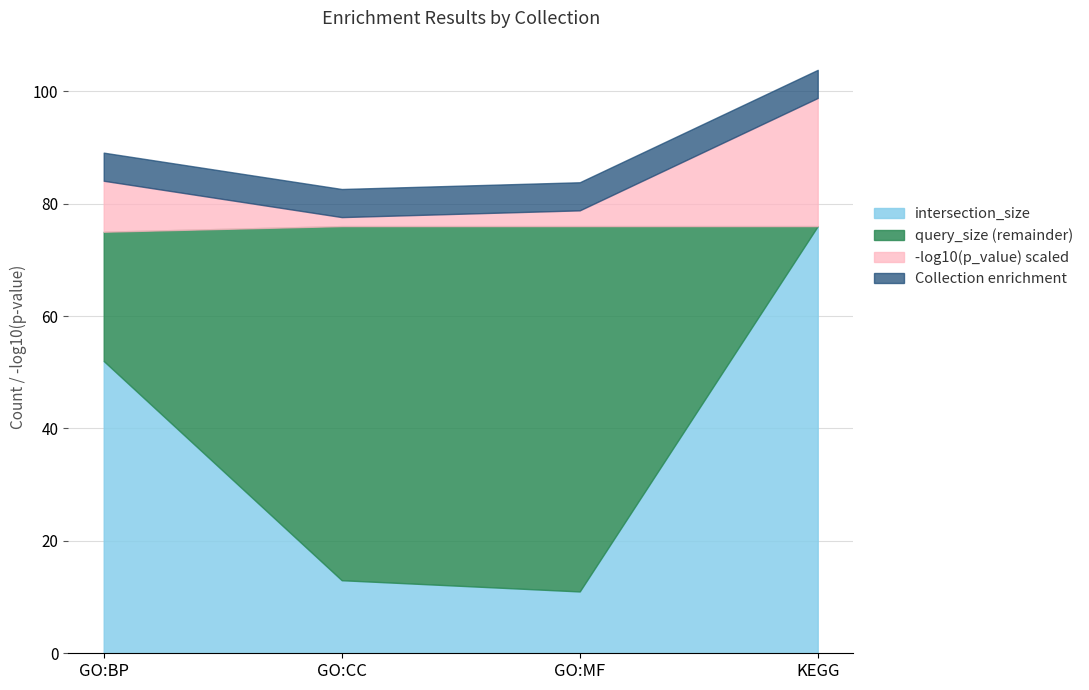

The intersection_size series shows 76.0 at KEGG. True or false?

True